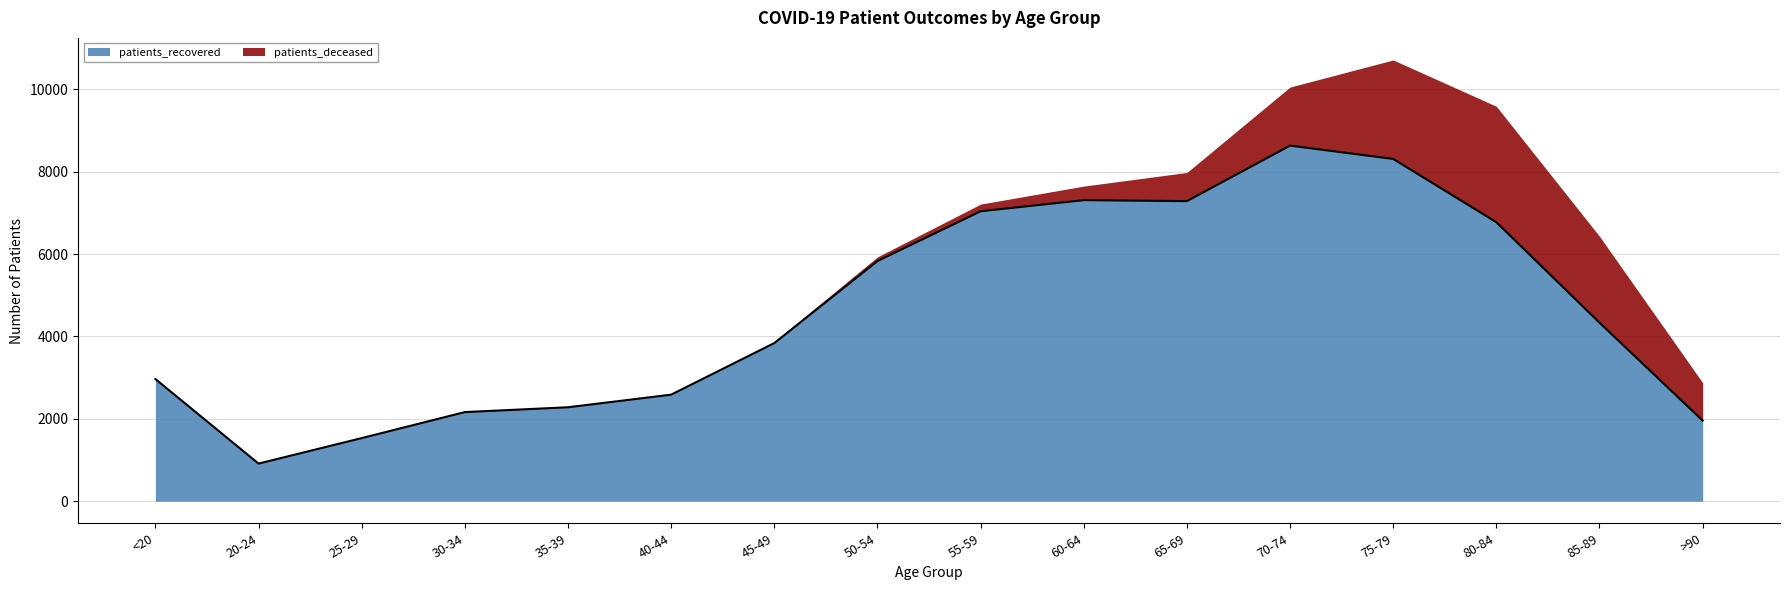

What is the maximum value for patients_recovered?

8634